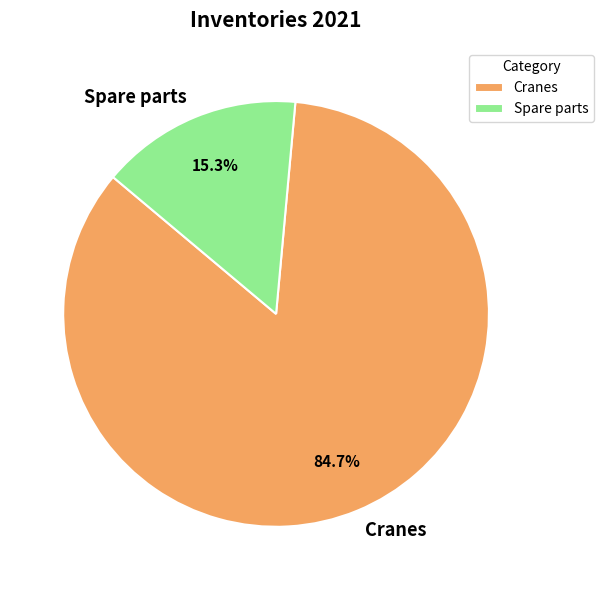

To the nearest percent, what is the combined percentage of Spare parts and Cranes?

100%